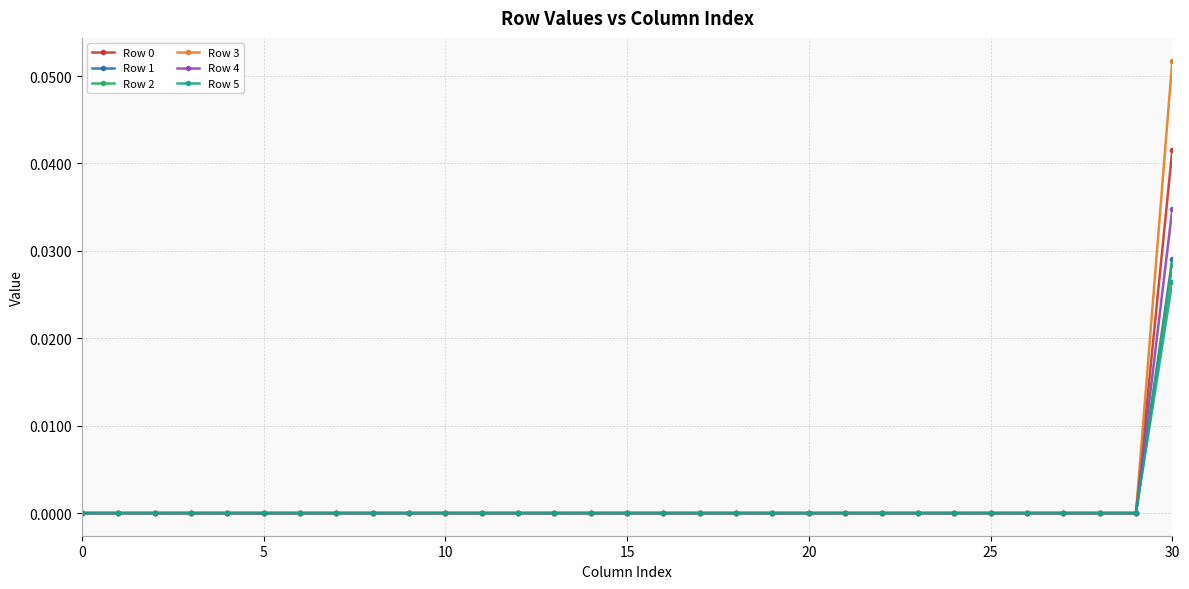

Which series has the widest spread of values?

Row 3